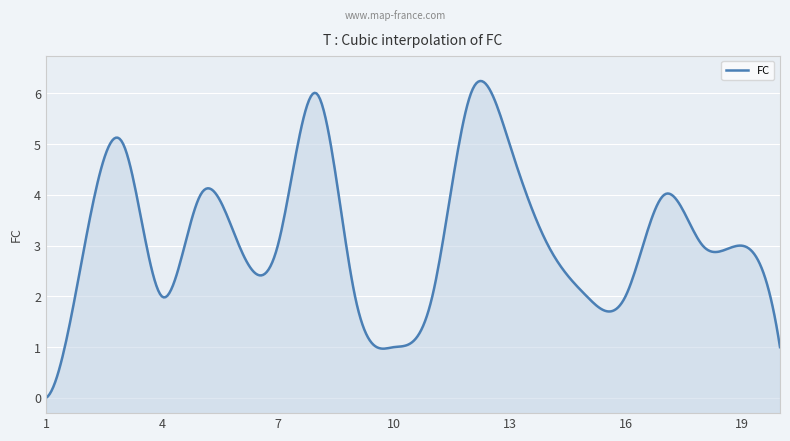

Reading left to right, transcribe all the data shown in this chart.

1=0	2=3	3=5	4=2	5=4	6=3	7=3	8=6	9=2	10=1	11=2	12=6	13=5	14=3	15=2	16=2	17=4	18=3	19=3	20=1